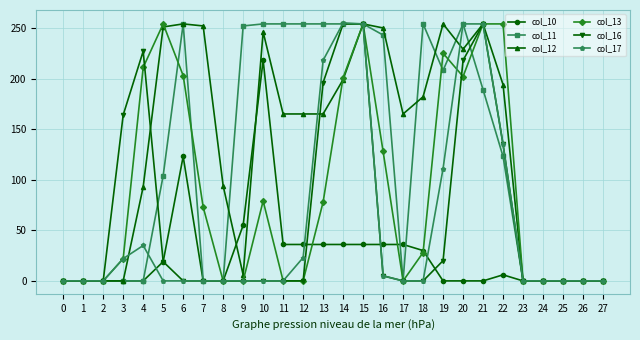

What are all the series names shown in the legend?

col_10, col_11, col_12, col_13, col_16, col_17